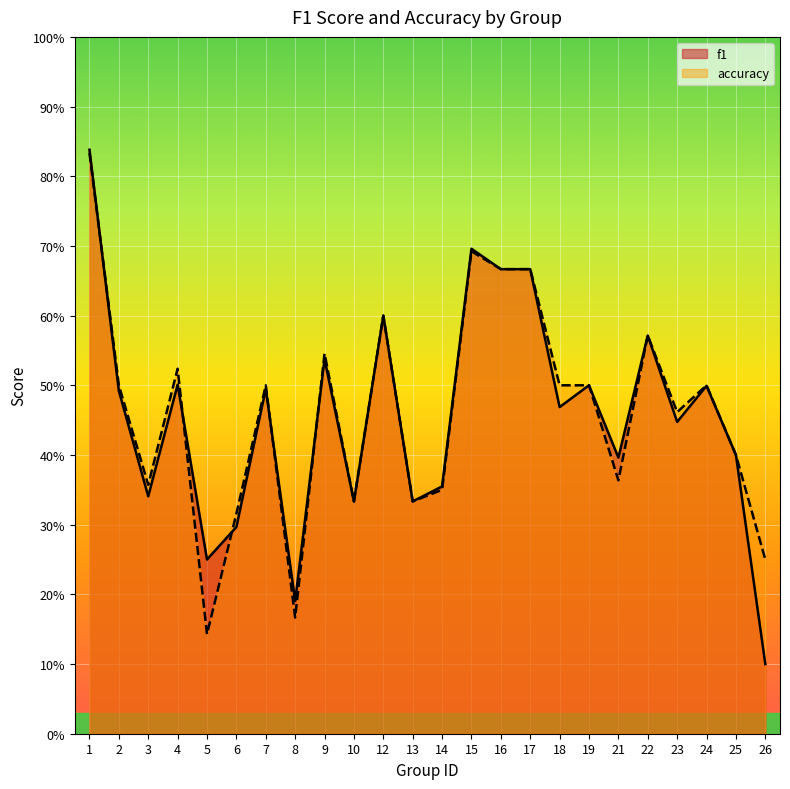

Is the value of accuracy at 1 greater than the value of f1 at 1?

No